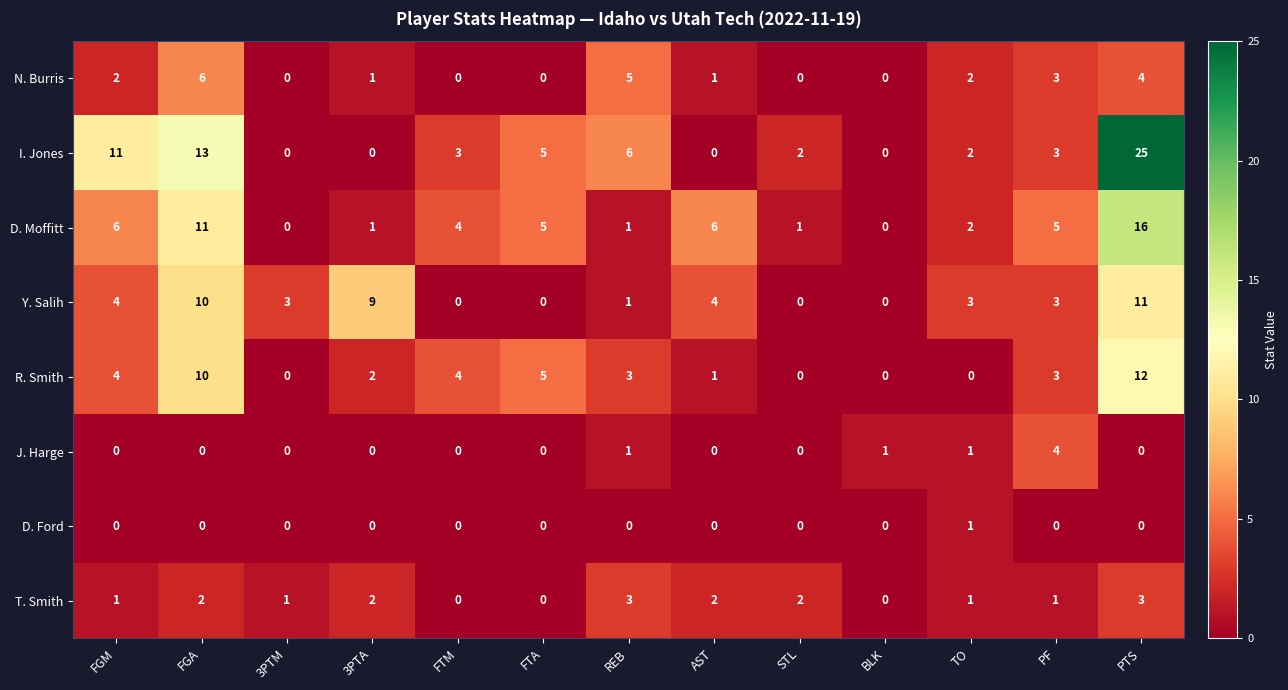

What is the maximum value for Y. Salih?

11